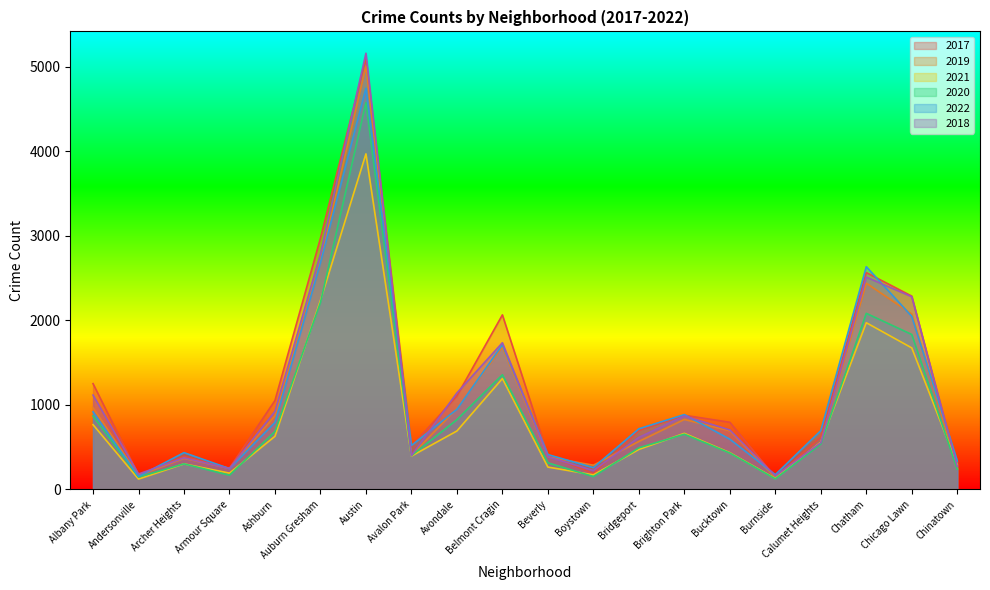

Between Andersonville and Bridgeport, which series saw the biggest shift?

2022